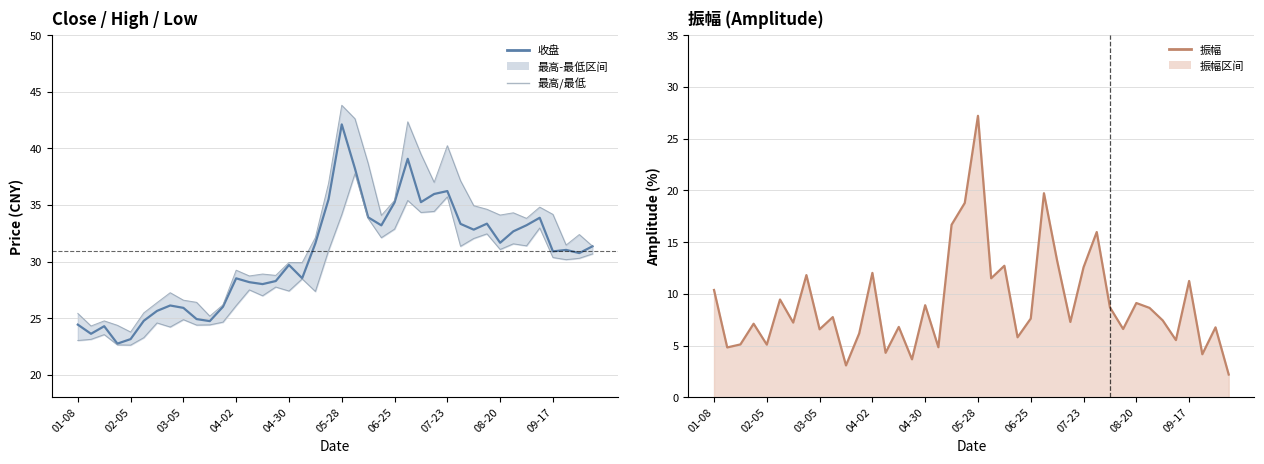

In 最低, how many points are lower than both neighbors (excluding endpoints)?

12